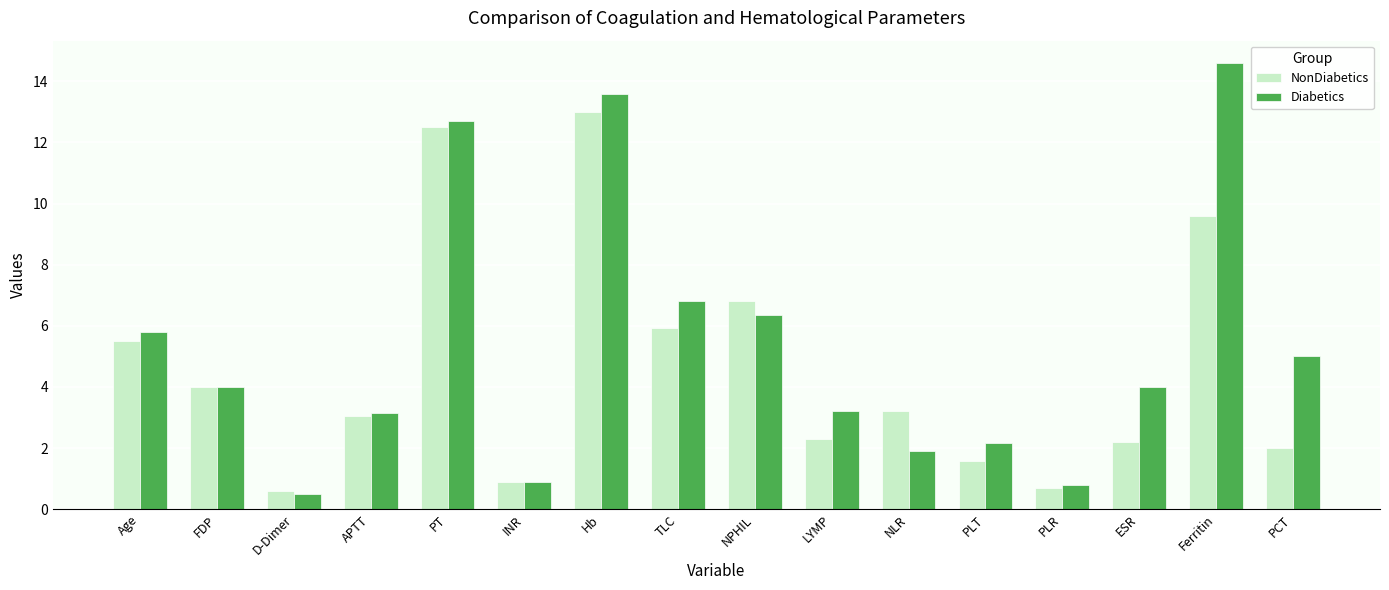

How many data points does each series have?

16